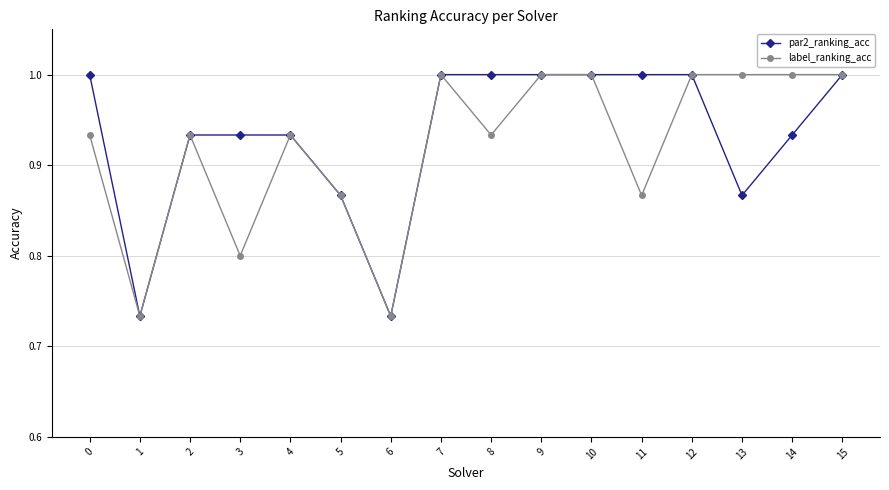

What is the sum of the label_ranking_acc values at 14 and 7?

2.0